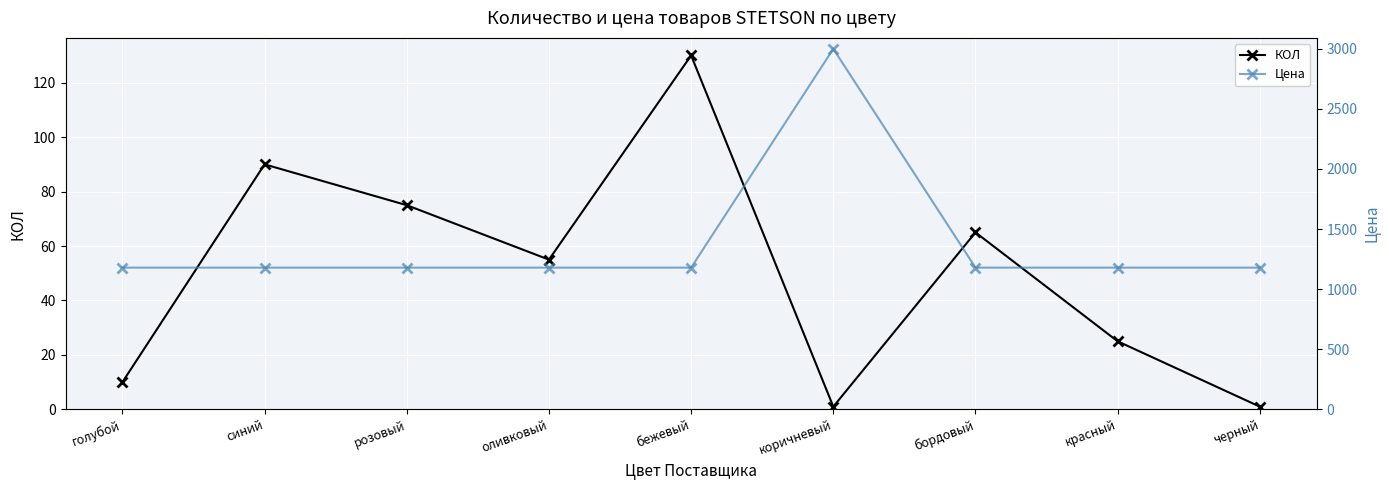

What is the sum of all КОЛ values?

452